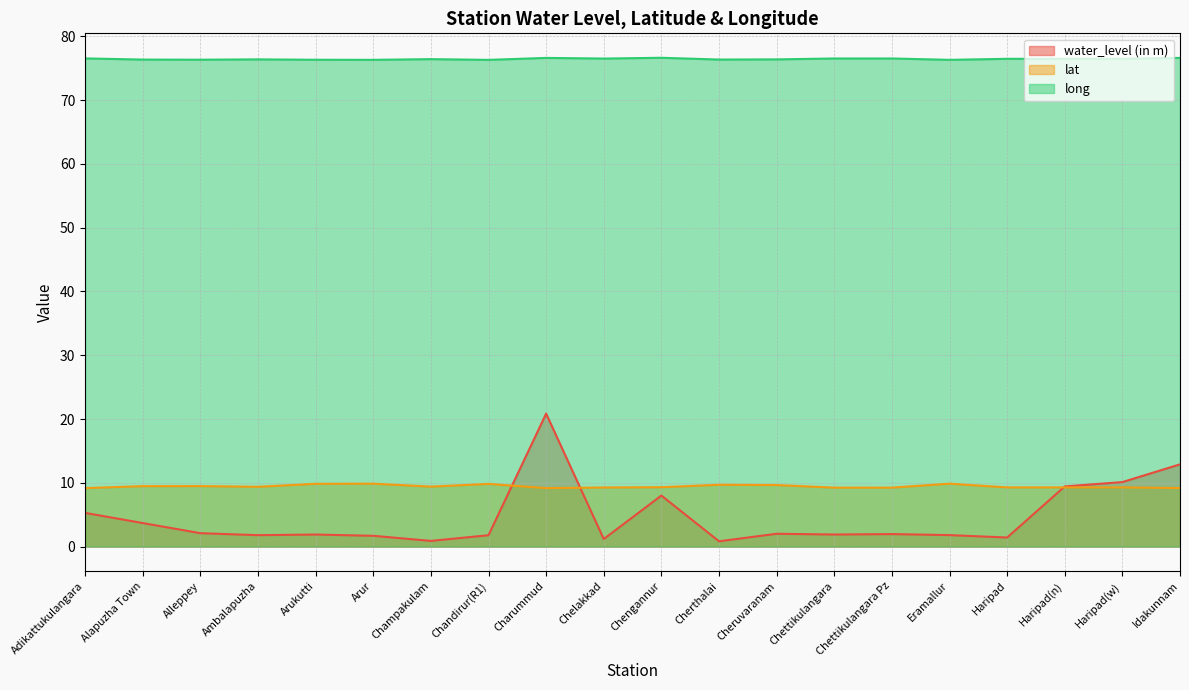

Reading left to right, what are all the values shown in this chart?

water_level (in m): 5.3	3.7	2.1	1.8	1.9	1.7	0.9	1.8	20.9	1.2	8.0	0.8	2.0	1.9	2.0	1.8	1.4	9.4	10.1	12.9
lat: 9.2	9.5	9.5	9.4	9.8	9.9	9.4	9.8	9.2	9.3	9.3	9.7	9.7	9.2	9.2	9.9	9.3	9.3	9.3	9.2
long: 76.5	76.3	76.3	76.4	76.3	76.3	76.4	76.3	76.6	76.5	76.6	76.3	76.4	76.5	76.5	76.3	76.5	76.5	76.5	76.6